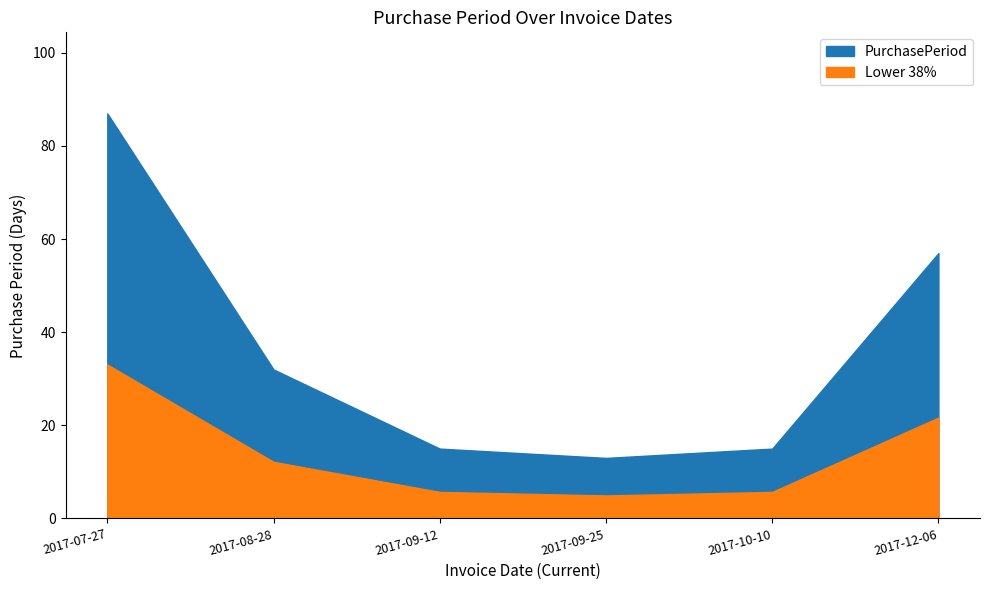

Rank the categories by value from lowest to highest.

2017-09-25, 2017-09-12, 2017-10-10, 2017-08-28, 2017-12-06, 2017-07-27